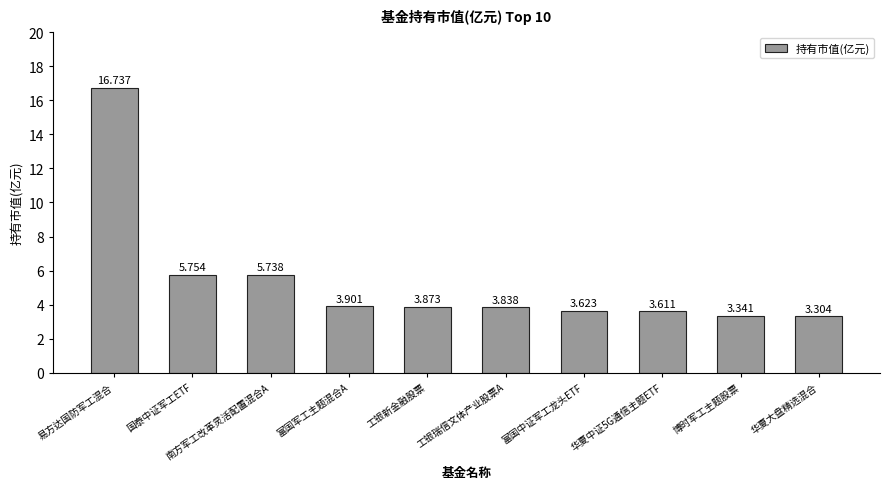

Approximately how many times larger is the value at 南方军工改革灵活配置混合A compared to 富国军工主题混合A?

1.5